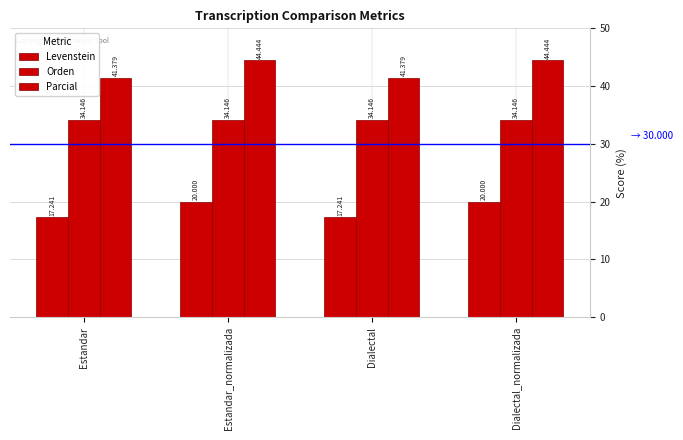

What is the difference between the highest and lowest values at Estandar?

24.1